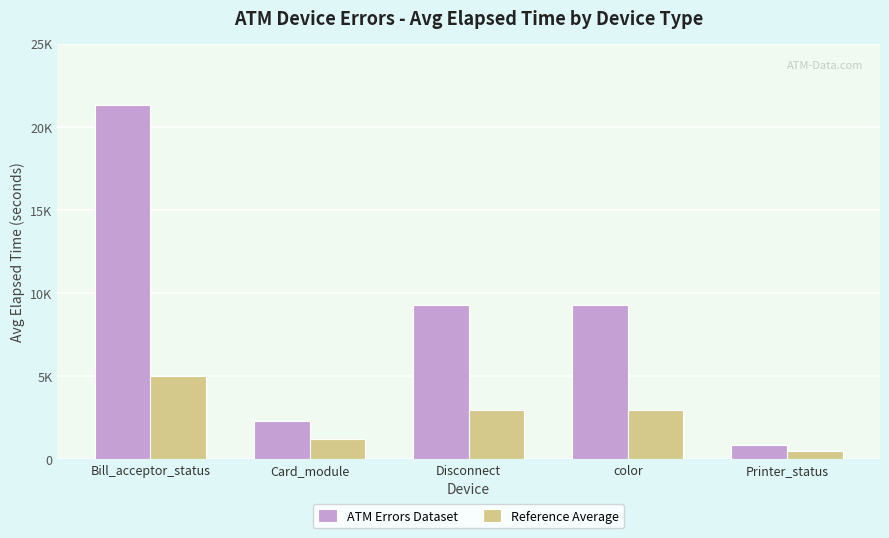

What position from the right is Bill_acceptor_status?

5